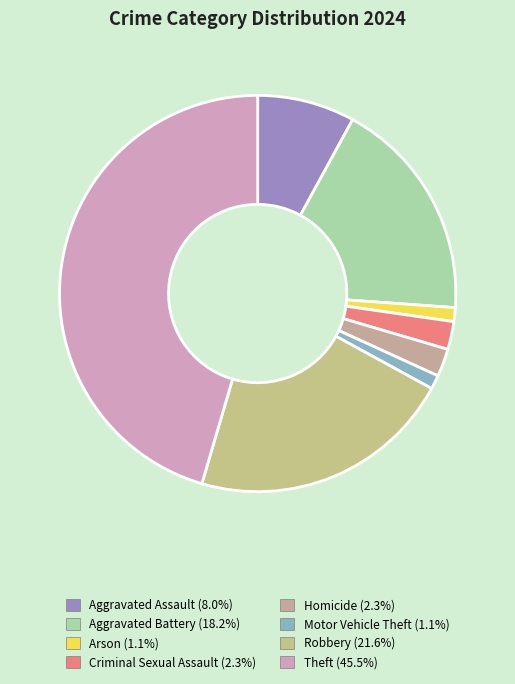

Count the number of slices in the pie.

8